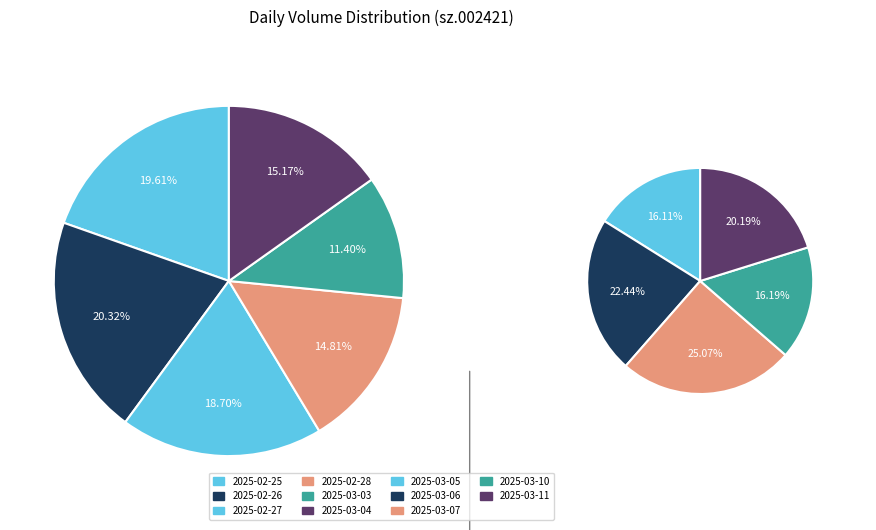

How many slices are in this pie chart?

11